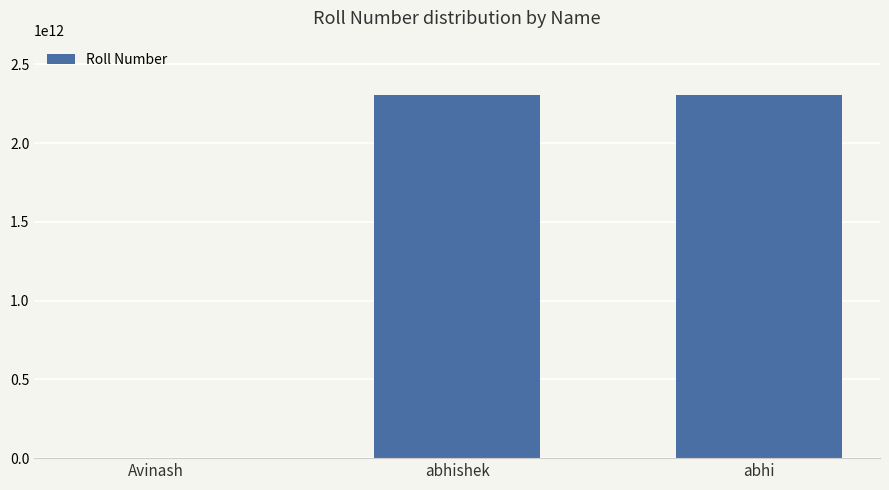

Is it true that the value at abhishek is 2304221520006?

True